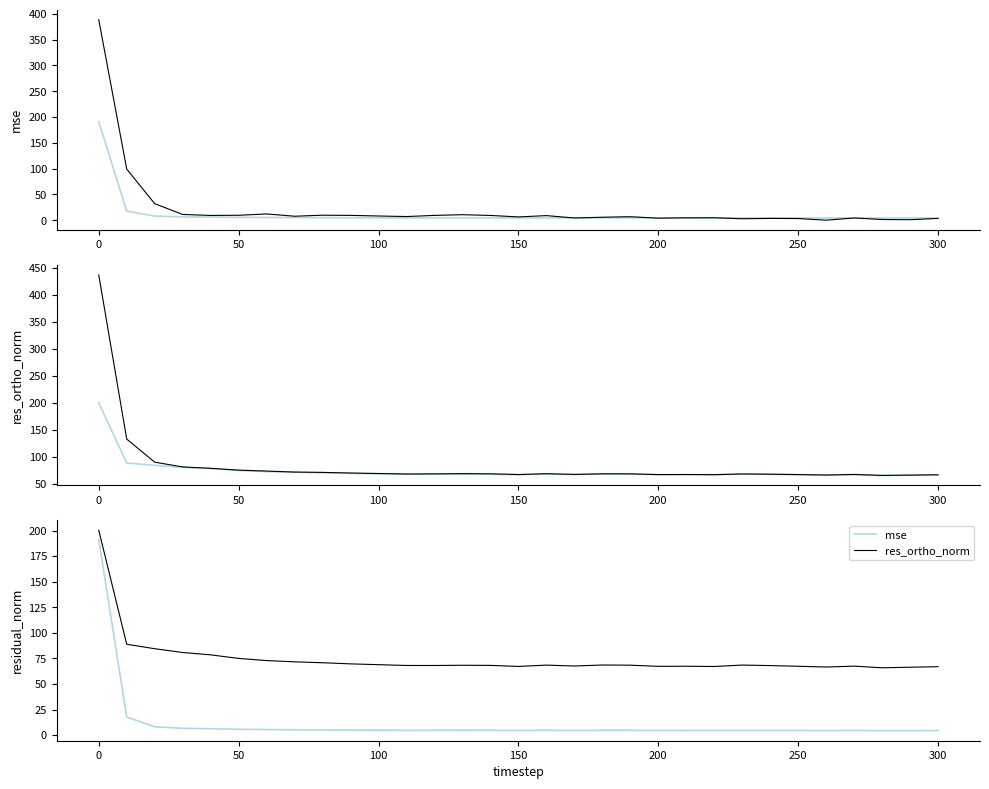

What is the difference between the maximum and second lowest values in the res_ones_norm series?

387.3